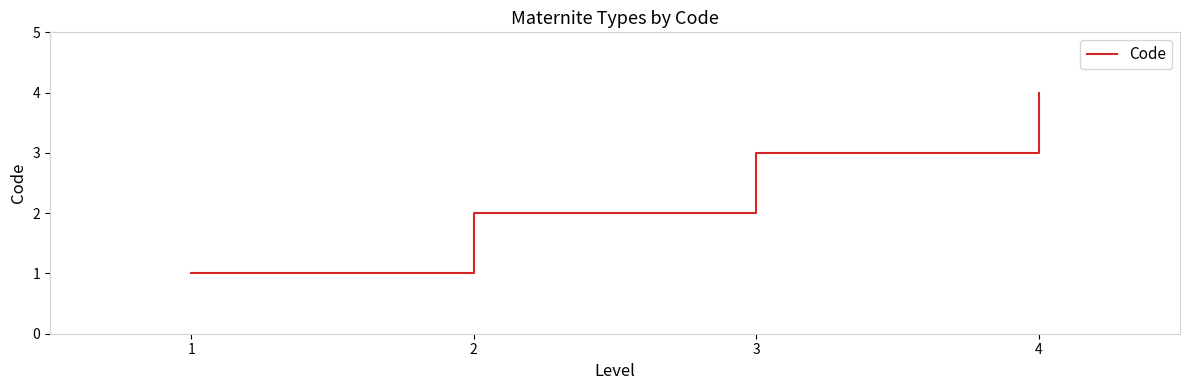

What is the change in value from 1 to 2?

+1